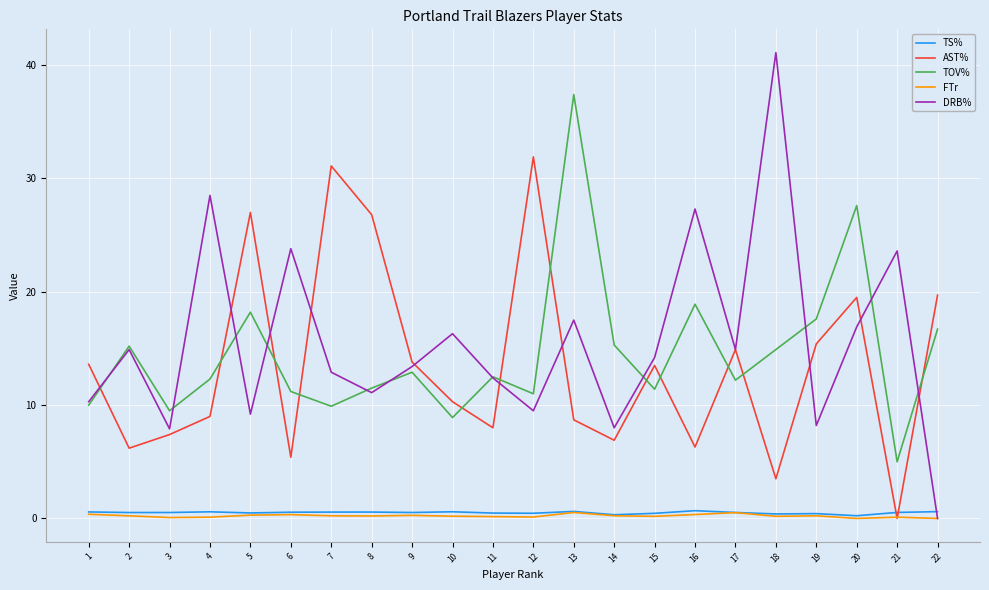

Is the value of DRB% at 2 greater than the value of AST% at 9?

Yes